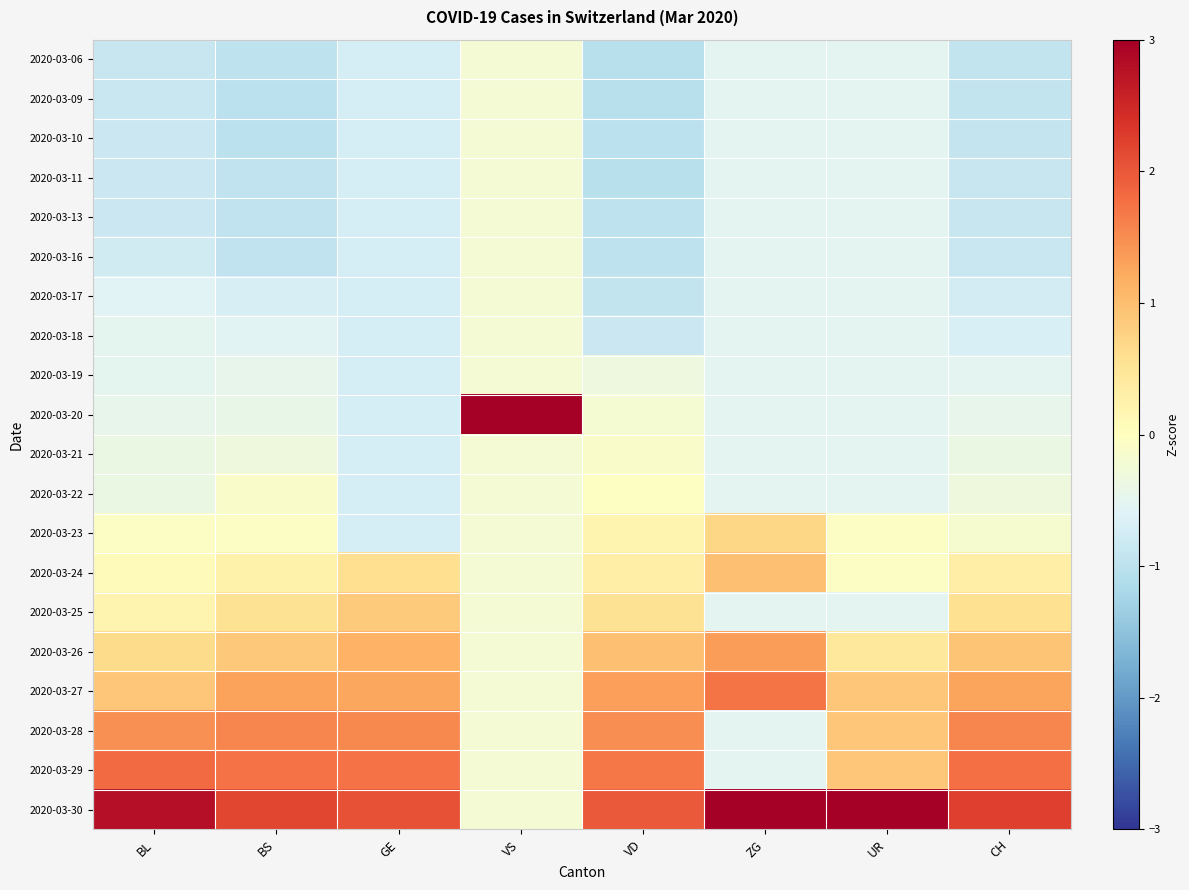

Which has a higher value, UR or VS?

VS